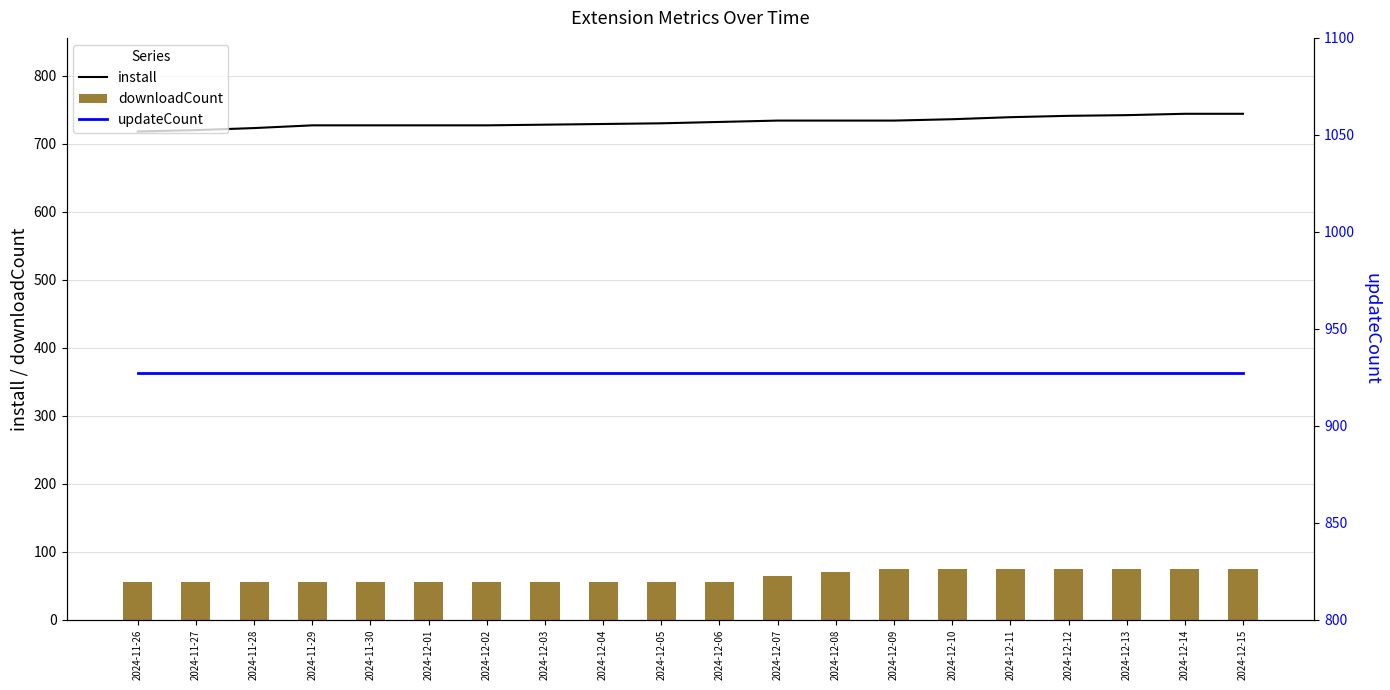

List the series in order of their overall mean, highest first.

updateCount, install, downloadCount